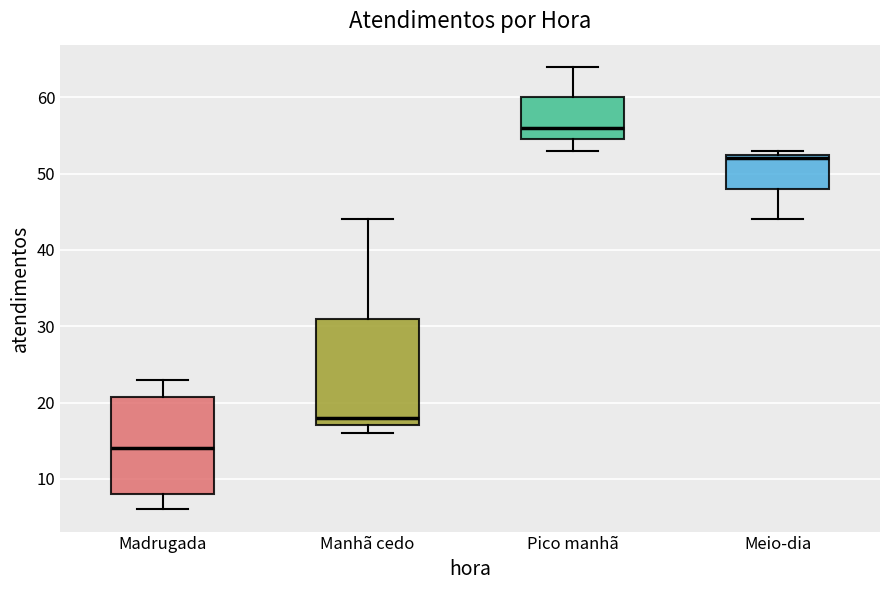

Reading left to right, transcribe this box plot: for each box, give where its median line is, the range the box spans, and where its two whiskers end, as read against the y-axis. The values are not printed on the chart, so give them approximately, as read against the axis.

Madrugada: median 14, box 8 to 21, whiskers 6 to 23
Manhã cedo: median 18, box 17 to 31, whiskers 16 to 44
Pico manhã: median 56, box 55 to 60, whiskers 53 to 64
Meio-dia: median 52, box 48 to 53, whiskers 44 to 53 (just above the box's upper edge)